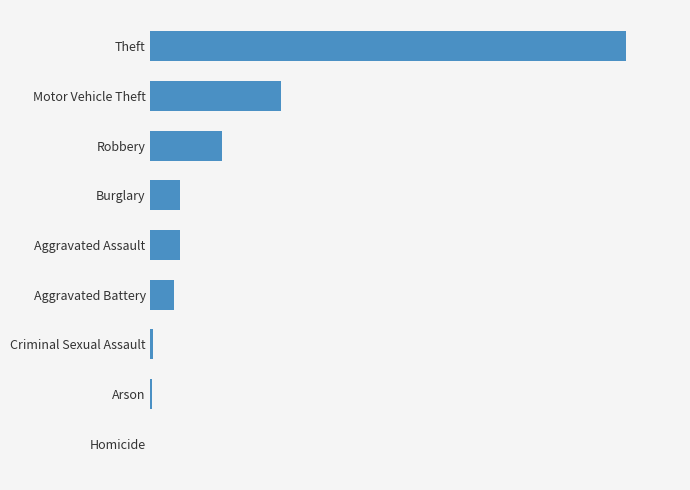

Rank the categories by value from highest to lowest.

Theft, Motor Vehicle Theft, Robbery, Aggravated Assault, Burglary, Aggravated Battery, Criminal Sexual Assault, Arson, Homicide